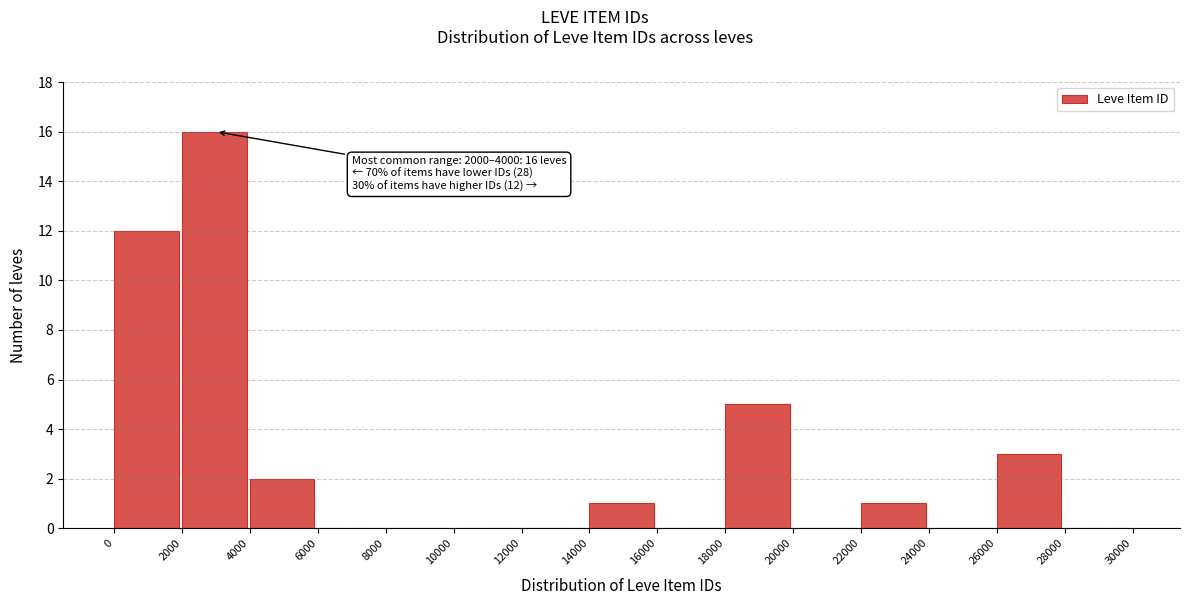

Which range on the x-axis has the tallest bar?

2000 to 4000